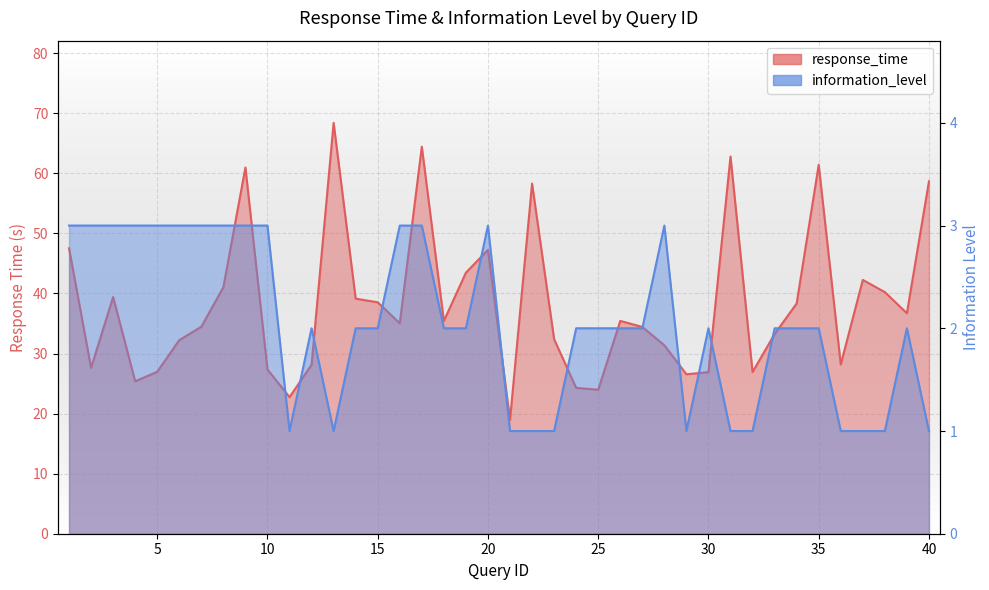

What value does the response_time series have at 23?

32.4